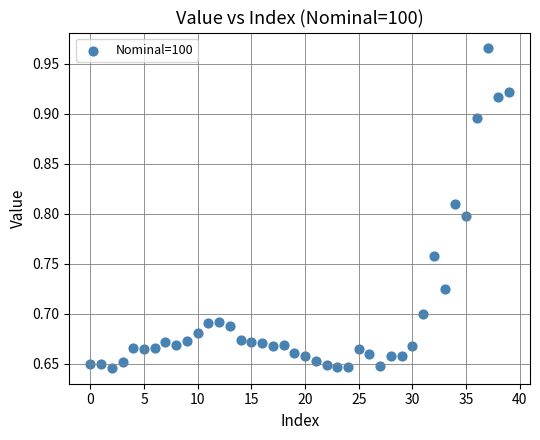

What is the range of Y values (max minus min)?

0.3